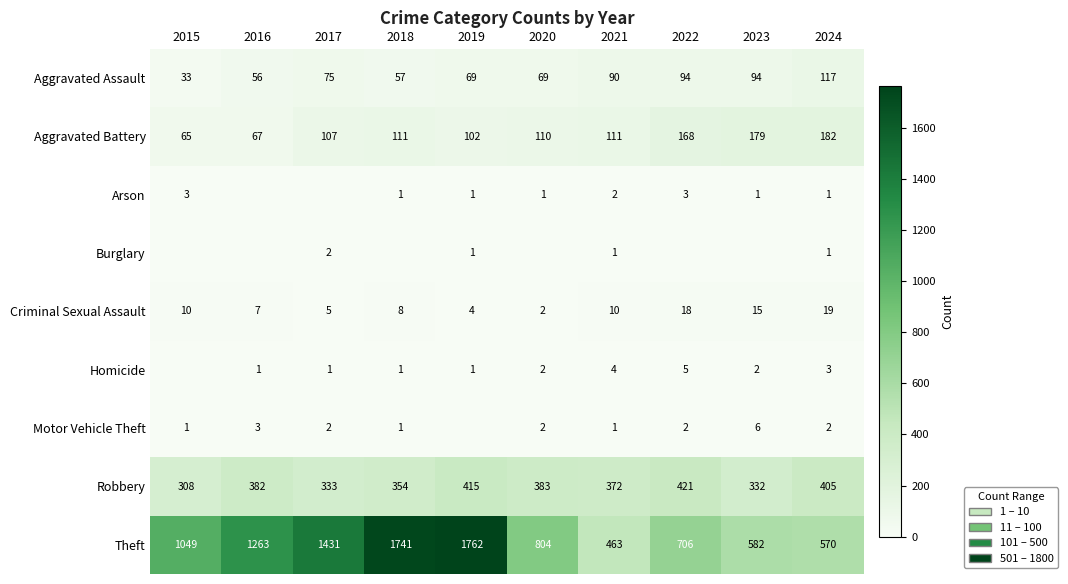

At which category does the chart reach its minimum across all series?

2016